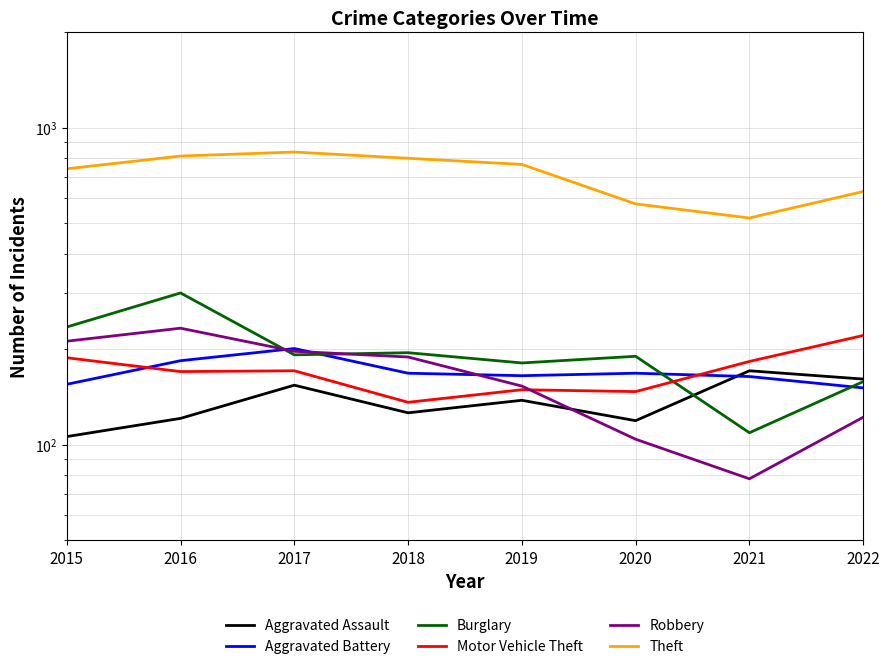

Between 2019 and 2020, which is larger?

2019